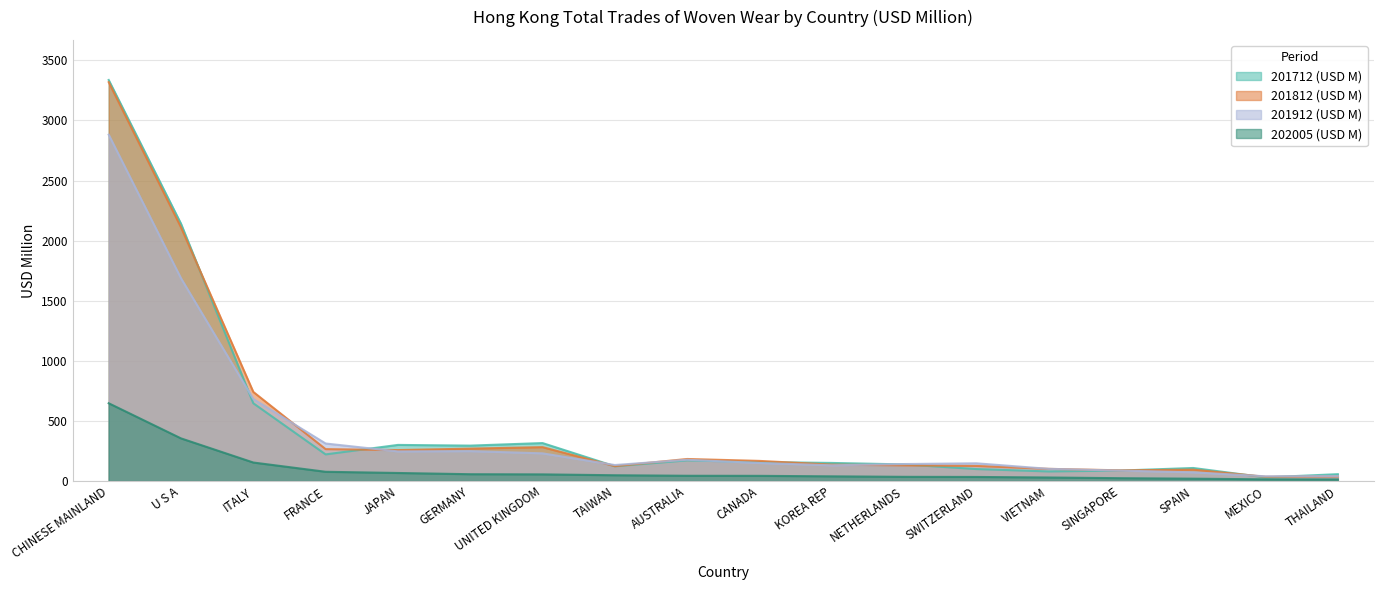

What is the sum of all 201812 (USD M) values?

8472.4